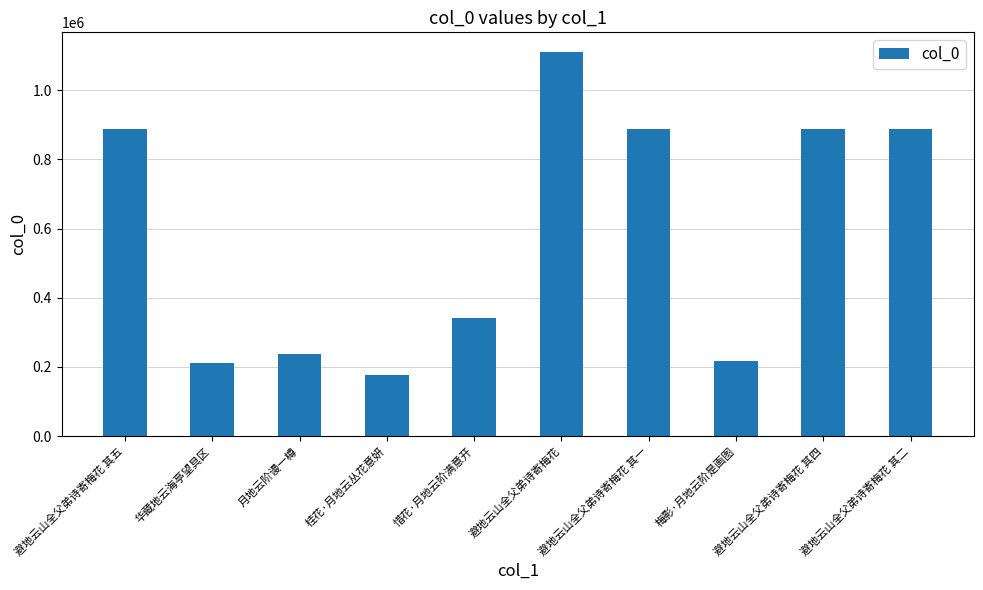

What is the change in value from 避地云山全父弟诗寄梅花 其五 to 避地云山全父弟诗寄梅花?

+225221